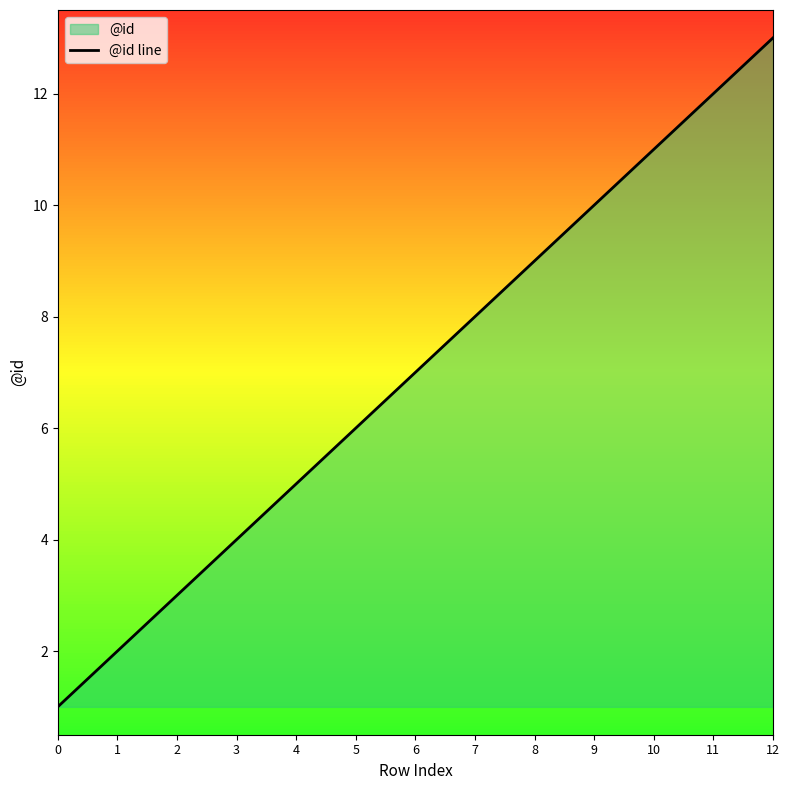

True or false: the data shows 2 at 1.

True